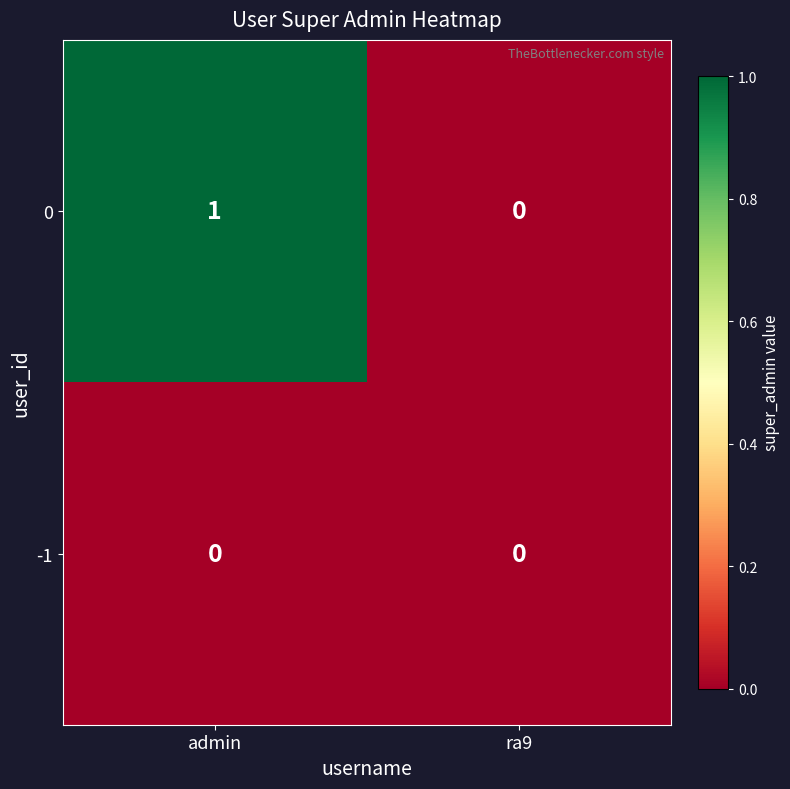

At which category is the sum across all series the highest?

admin